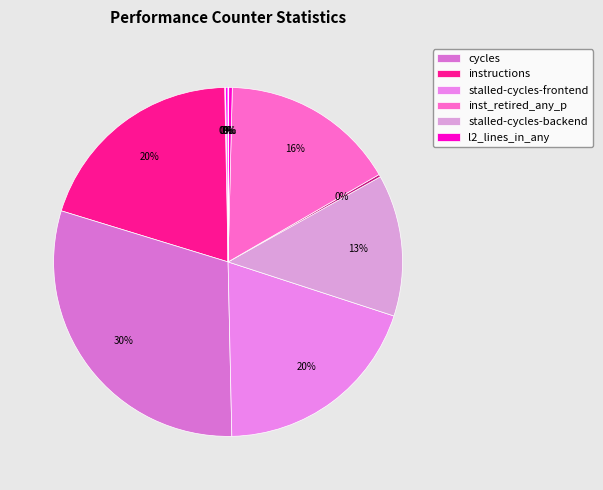

Is there a majority slice in this chart?

No